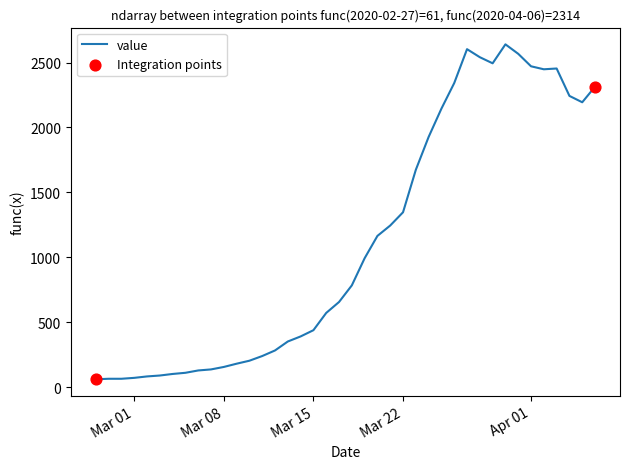

What is the greatest value displayed?

2640